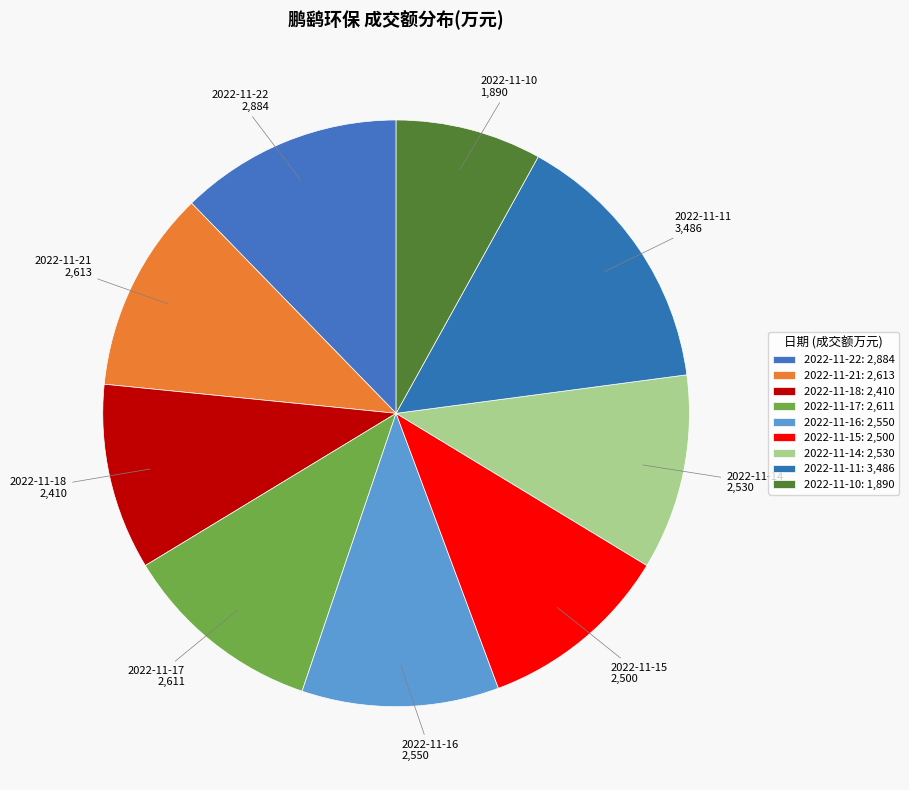

To the nearest percent, what percentage of the pie is 2022-11-17?

11%